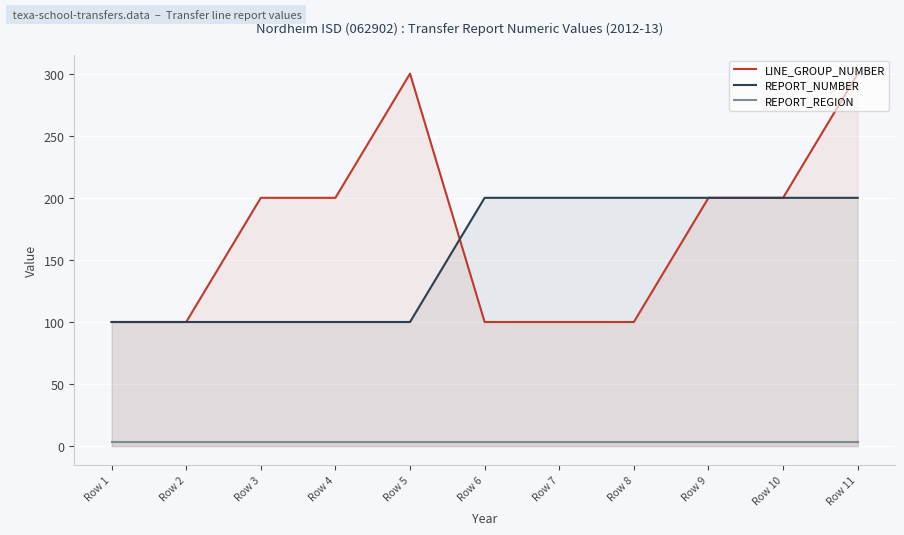

How many series are shown in this chart?

3